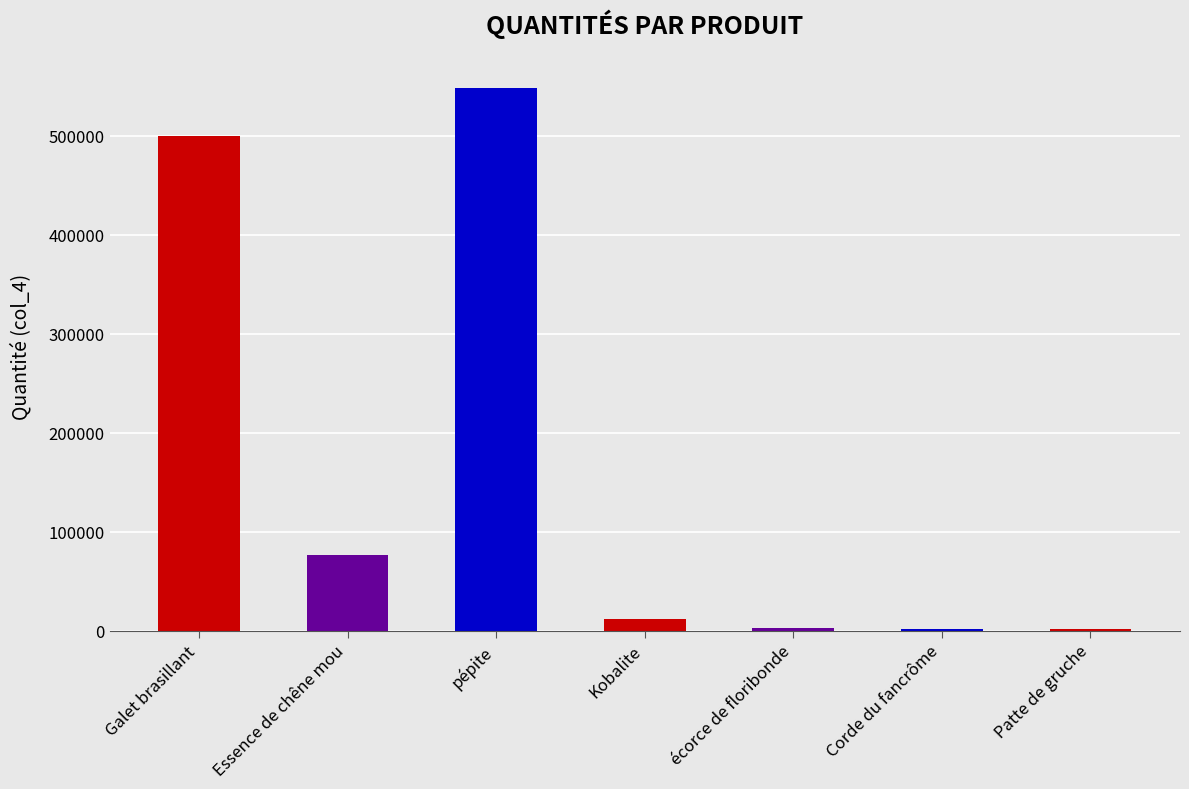

What is the ratio of the value at pépite to the value at Galet brasillant?

1.1